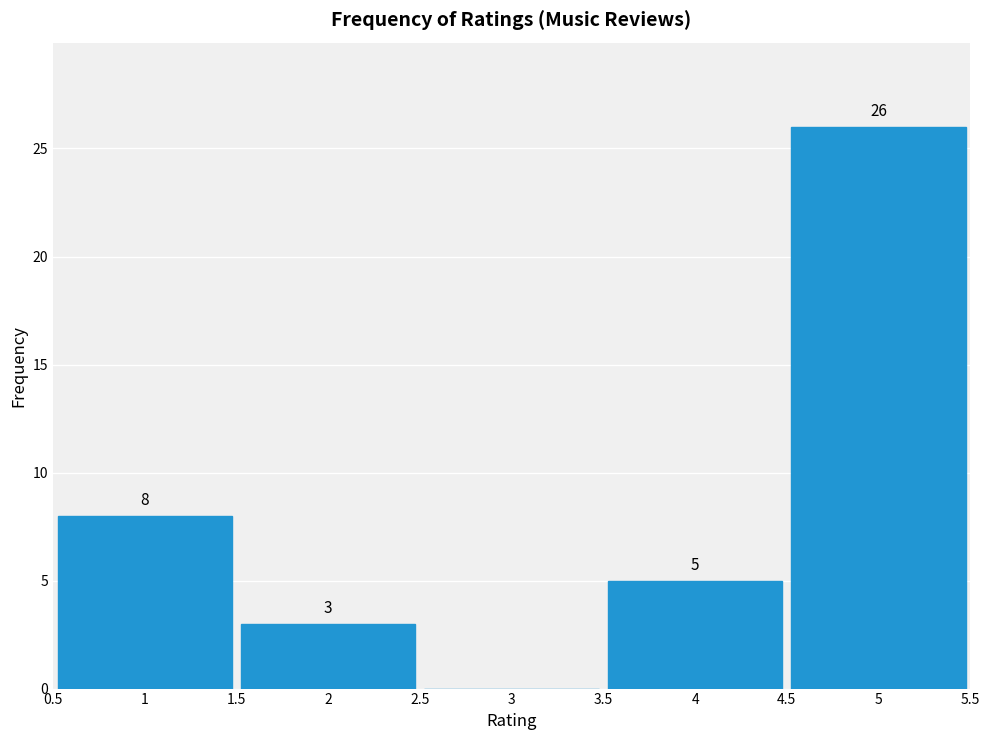

Reading left to right, extract all data points from this chart.

1=8	2=3	3=0	4=5	5=26